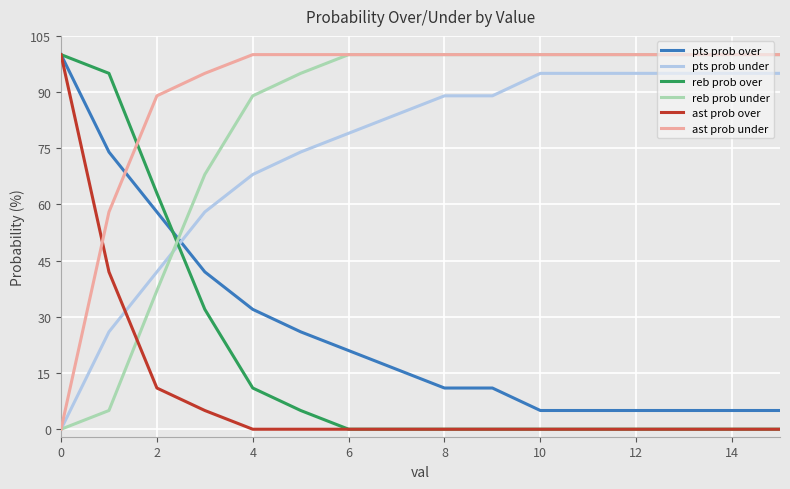

Which series has the largest total across all categories?

ast prob under